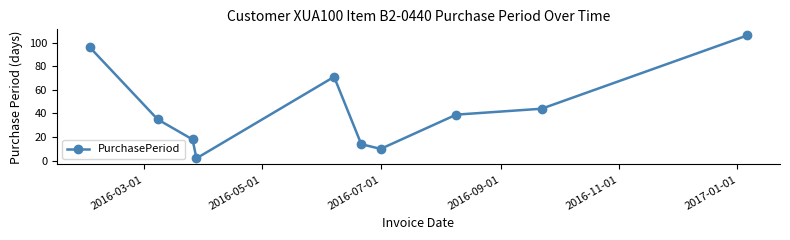

Reading left to right, what are all the values shown in this chart?

96	35	18	2	71	14	10	39	44	106